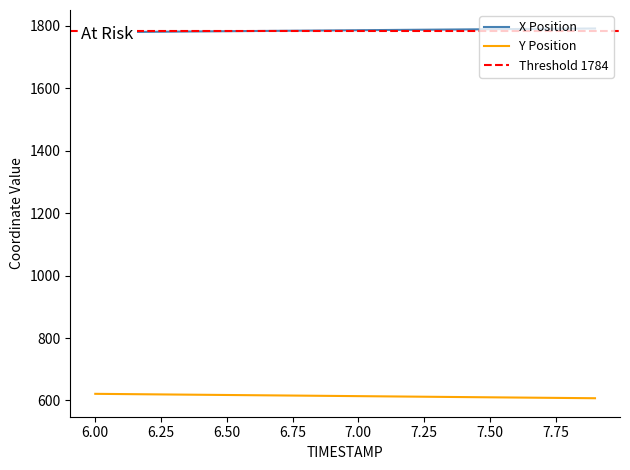

Is the value of Y at 15 greater than the value of X at 6.75?

No